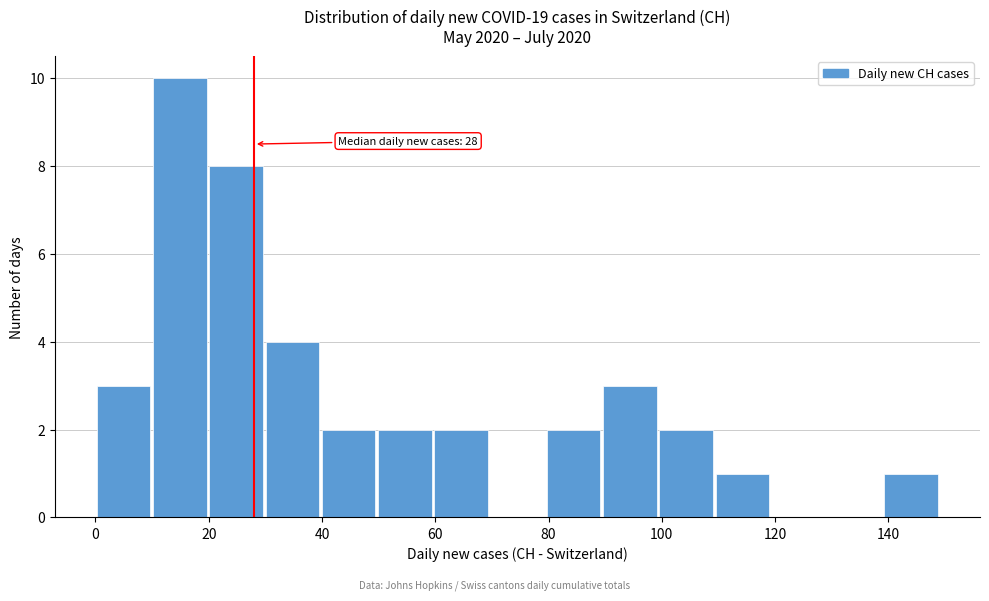

Over which range of the x-axis is the bar tallest?

10 to 20